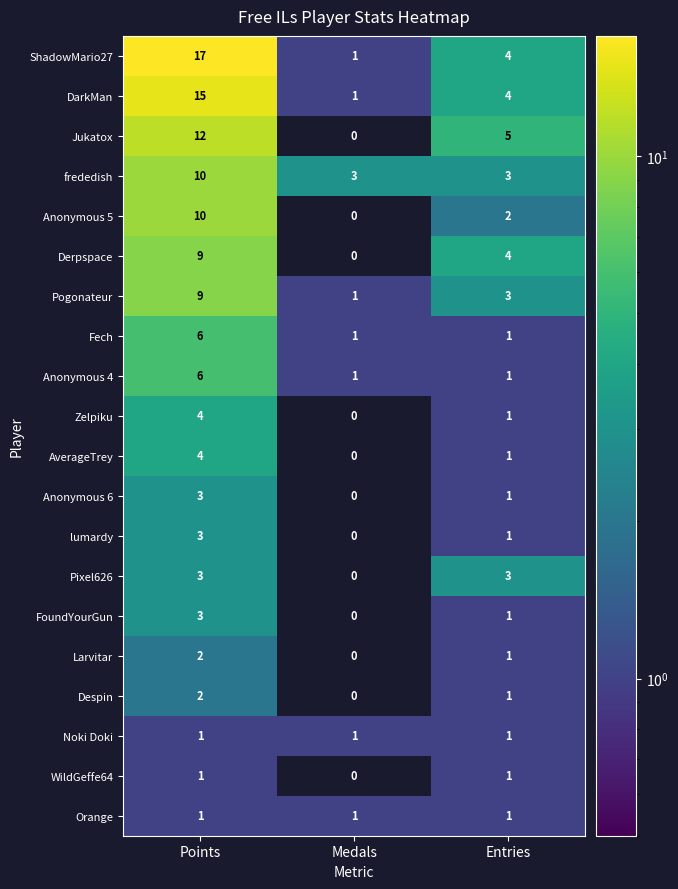

What is the sum of all Orange values?

3